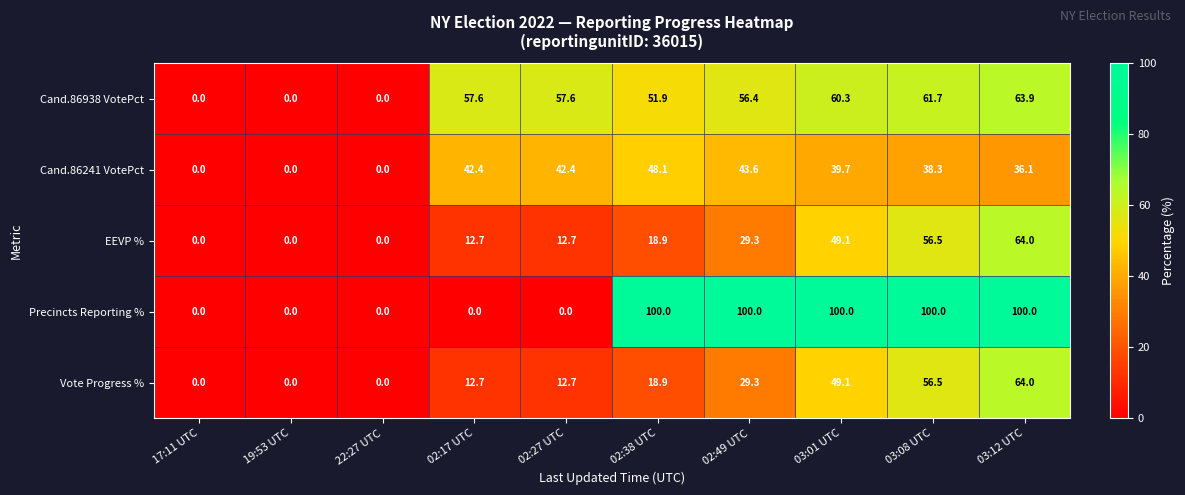

Which series has the widest spread of values?

Precincts Reporting %